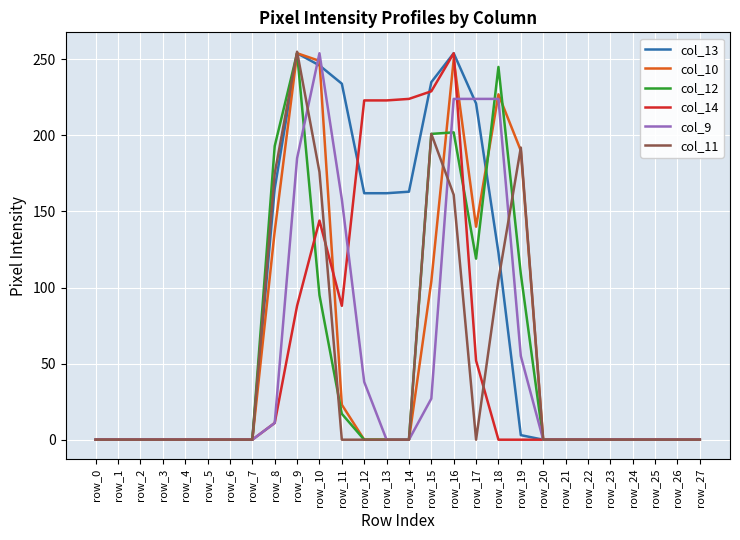

What is the sum of all col_13 values?

2222